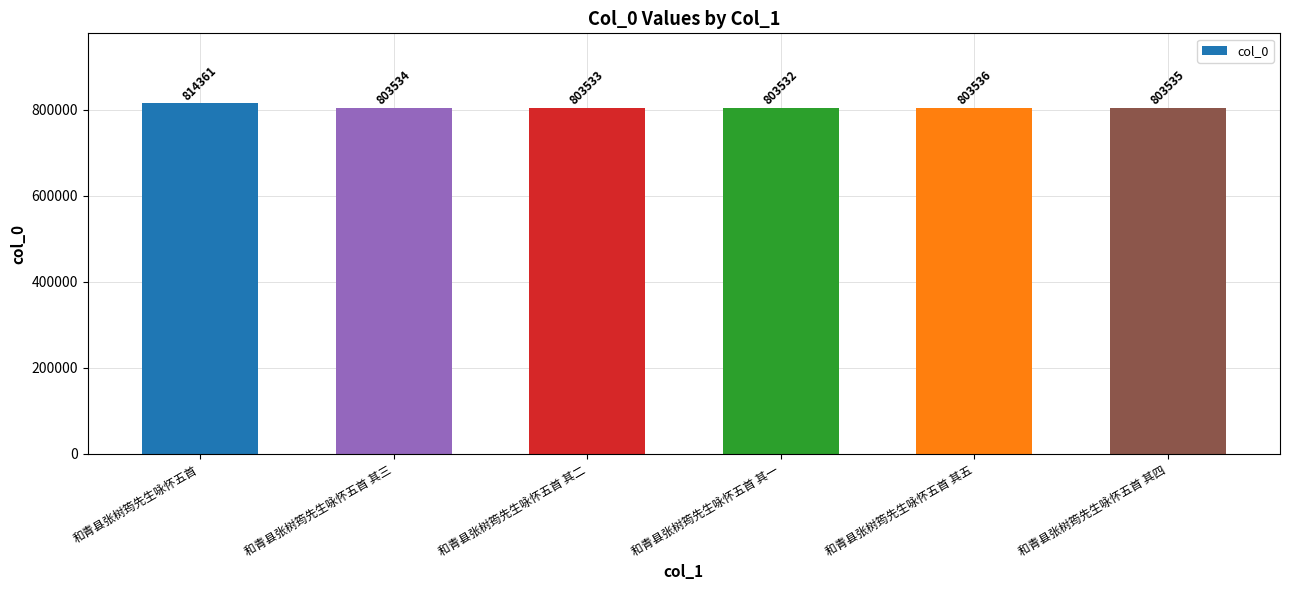

What is the sum of all values?

4832031